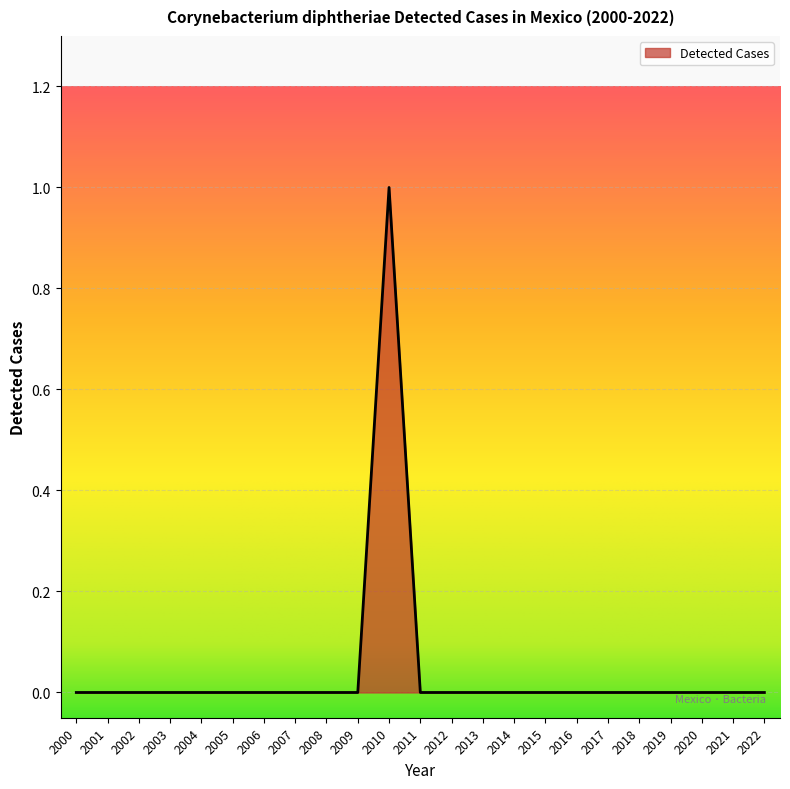

Which category has the highest value across all series?

2010